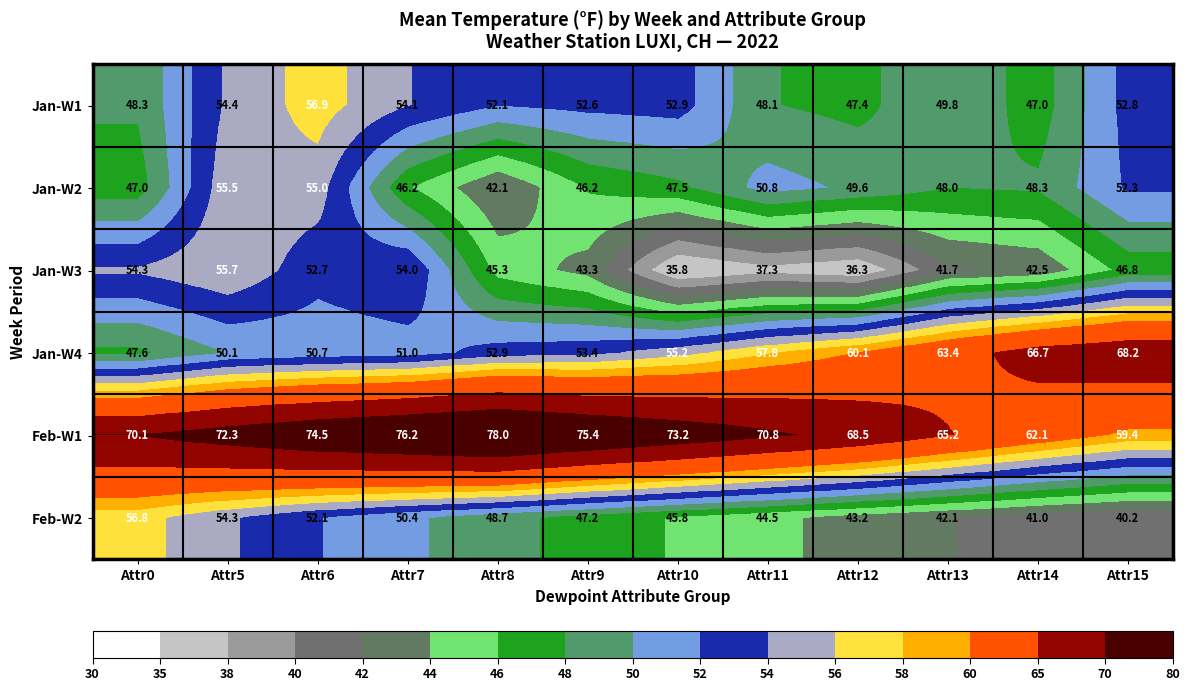

What is the difference between the highest and lowest values at Attr10?

37.4